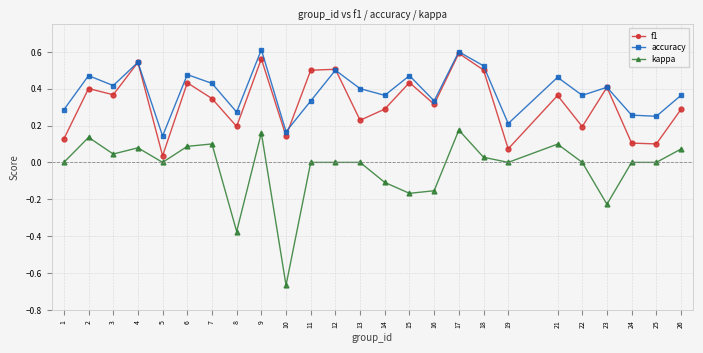

Is this an area chart (filled region under the line)?

No